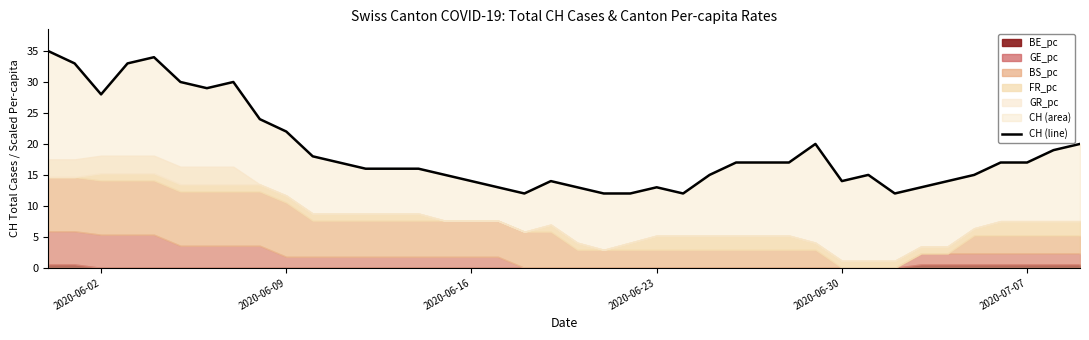

What is the maximum value for CH (line)?

35